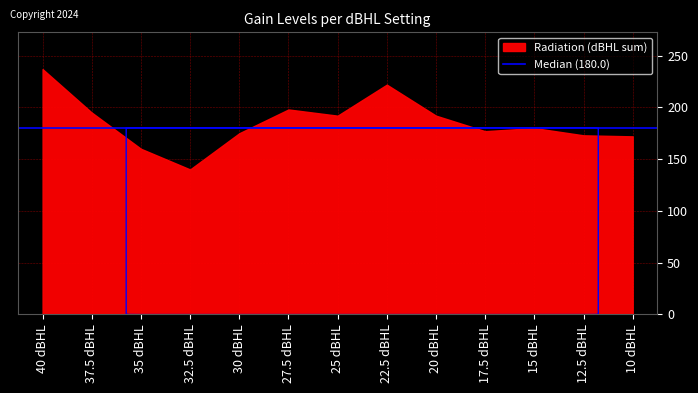

In 13 Gain, how many points are higher than both neighbors (excluding endpoints)?

3